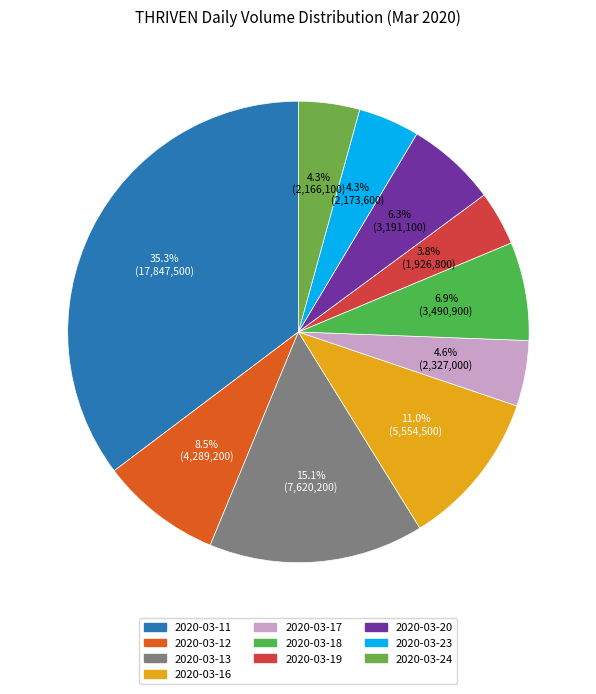

Count the number of slices in the pie.

10